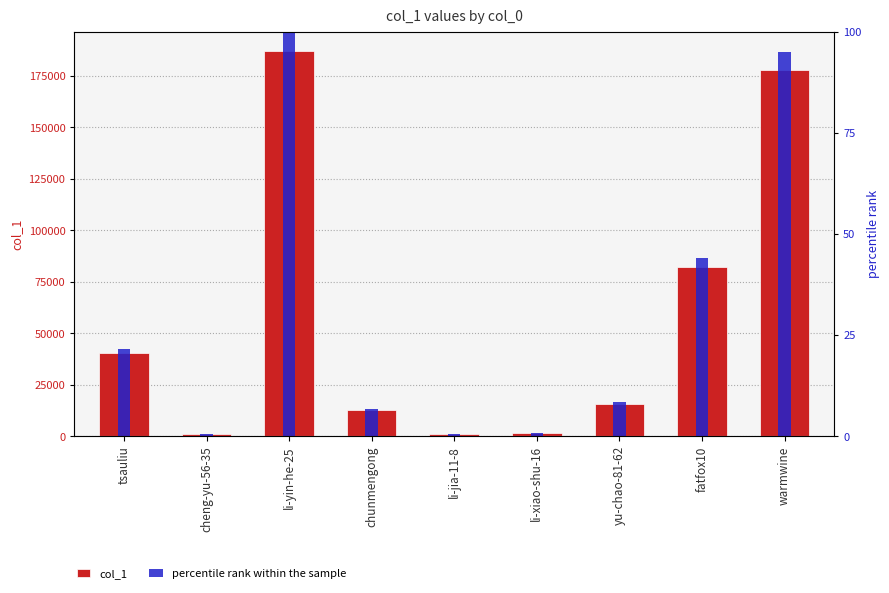

What is the value of the col_1 bar at the 5th from the left?

838.0